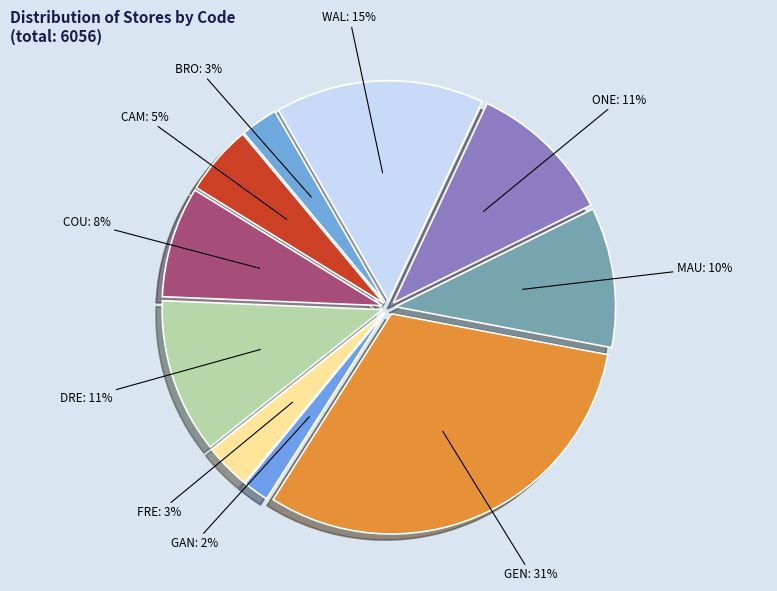

To the nearest percent, what is the average slice percentage?

10%